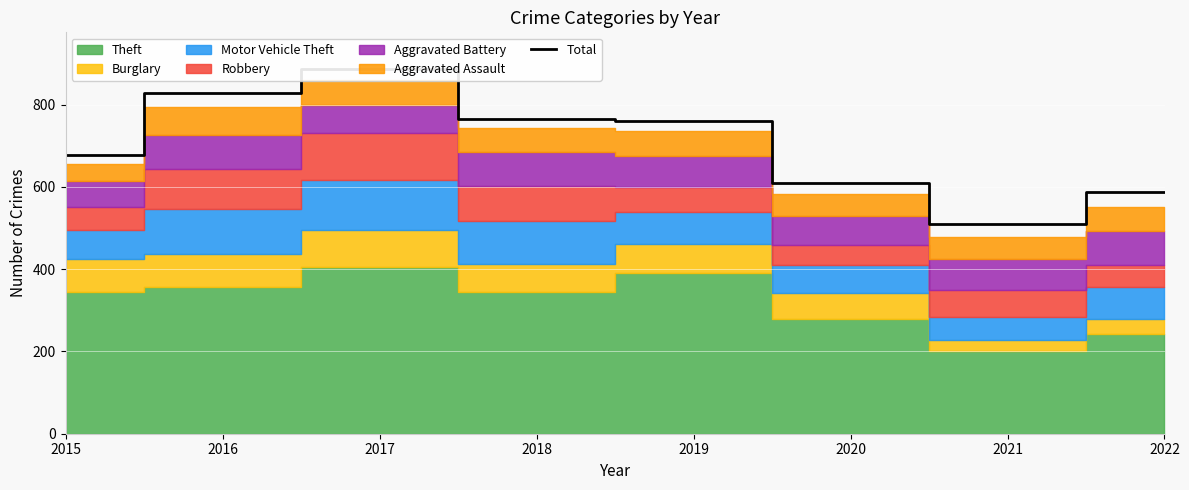

How many values exceed 759?

3